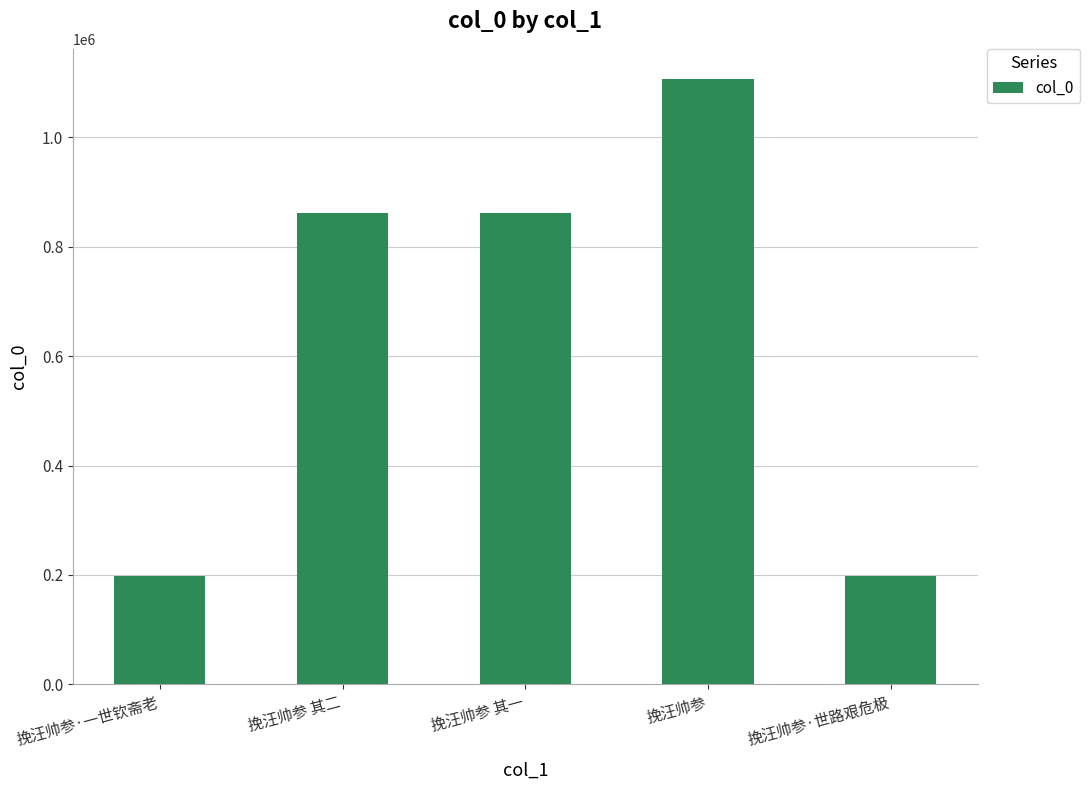

True or false: the data shows 1480428 at 挽汪帅参 其二.

False